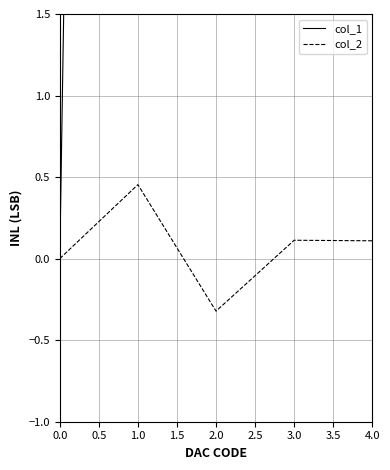

The col_2 series shows 0.0 at 0.0. True or false?

True